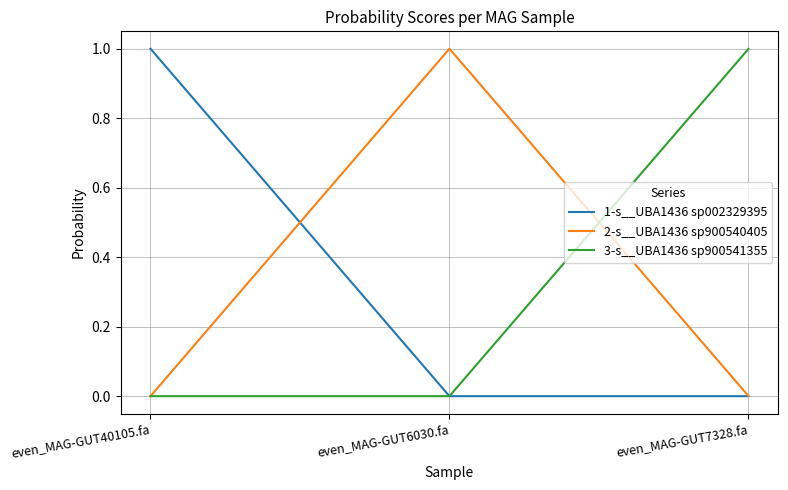

What is the difference between the 3-s__UBA1436 sp900541355 values at even_MAG-GUT7328.fa and even_MAG-GUT6030.fa?

1.0